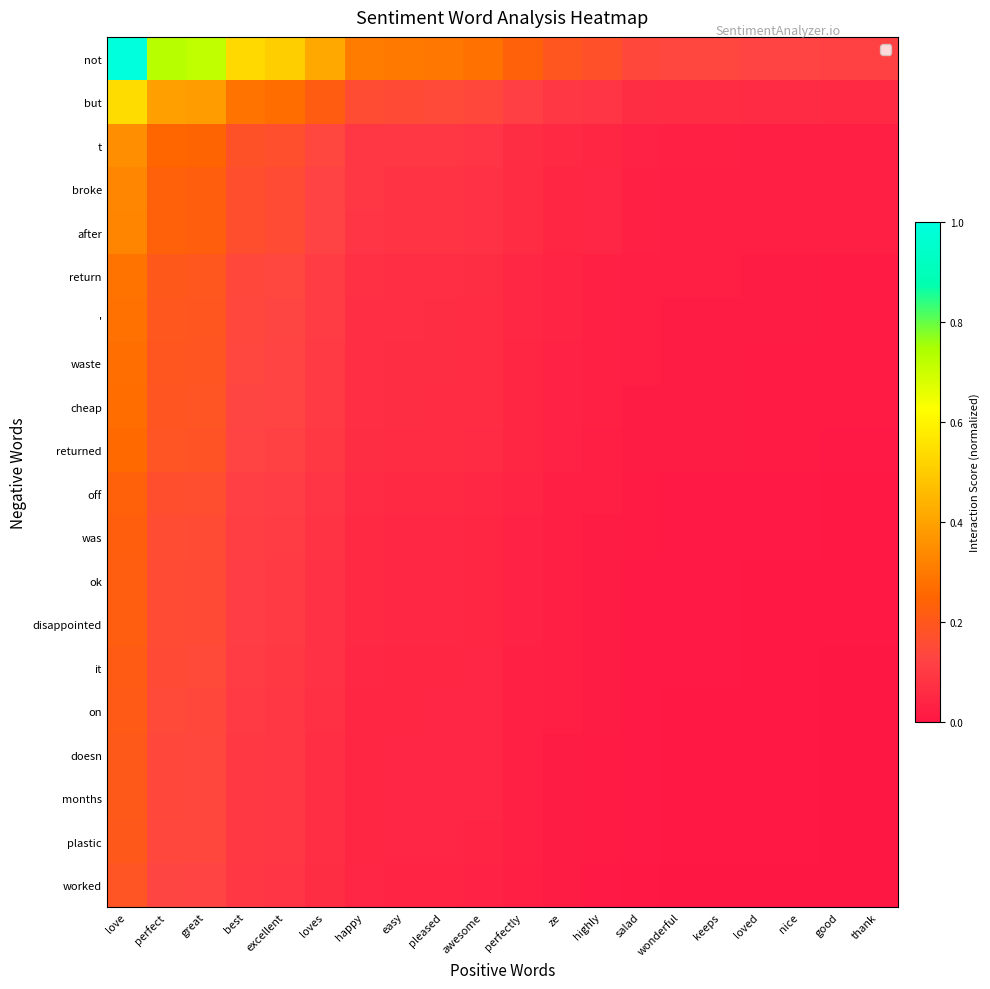

What is the maximum value shown in the chart?

1.0